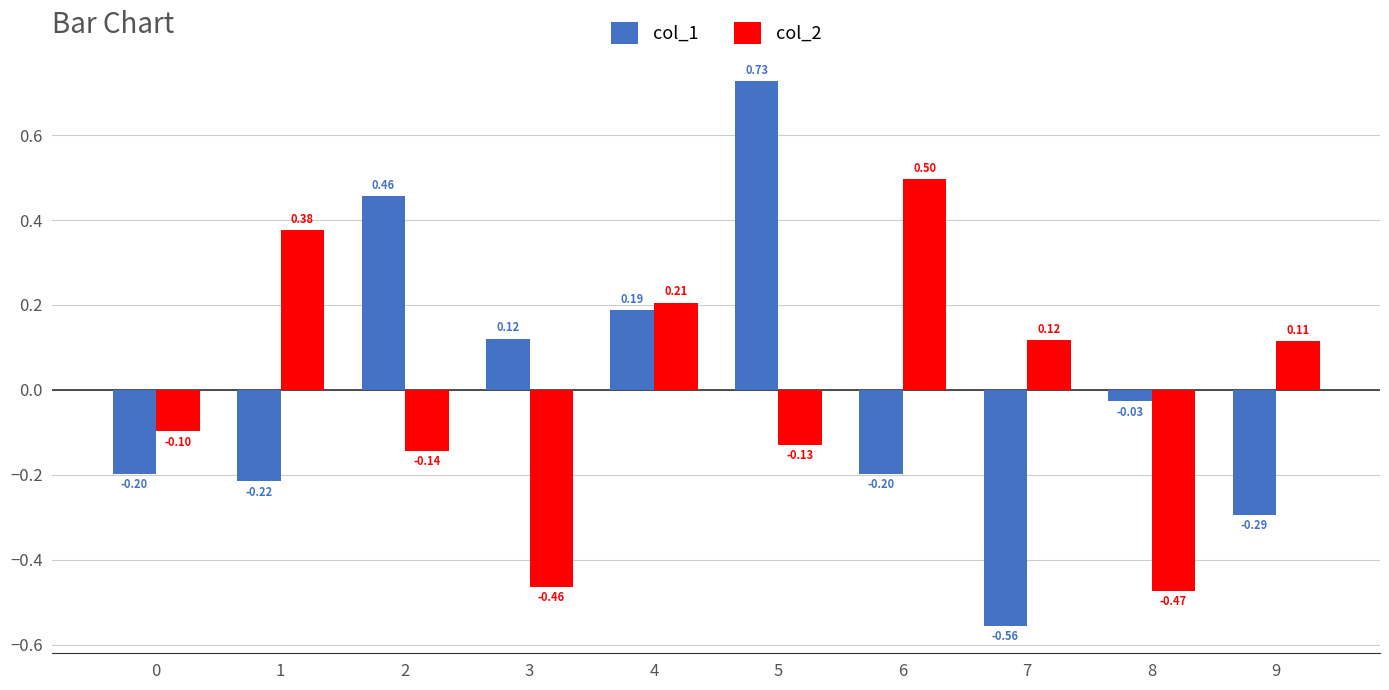

What is the value of the col_1 bar at the 7th from the left?

-0.2